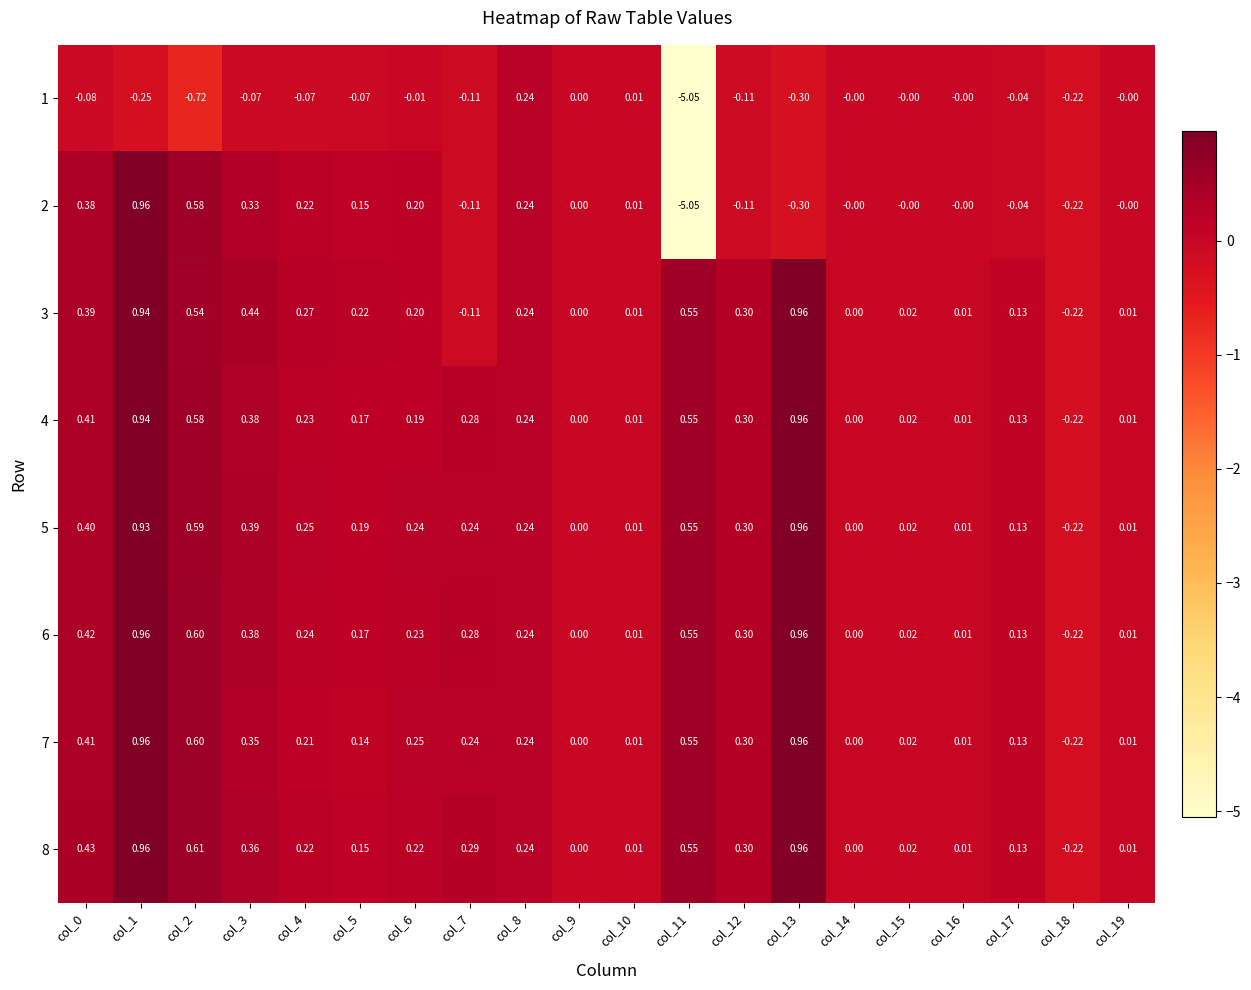

Is the value of 3 at col_11 greater than the value of 7 at col_16?

Yes